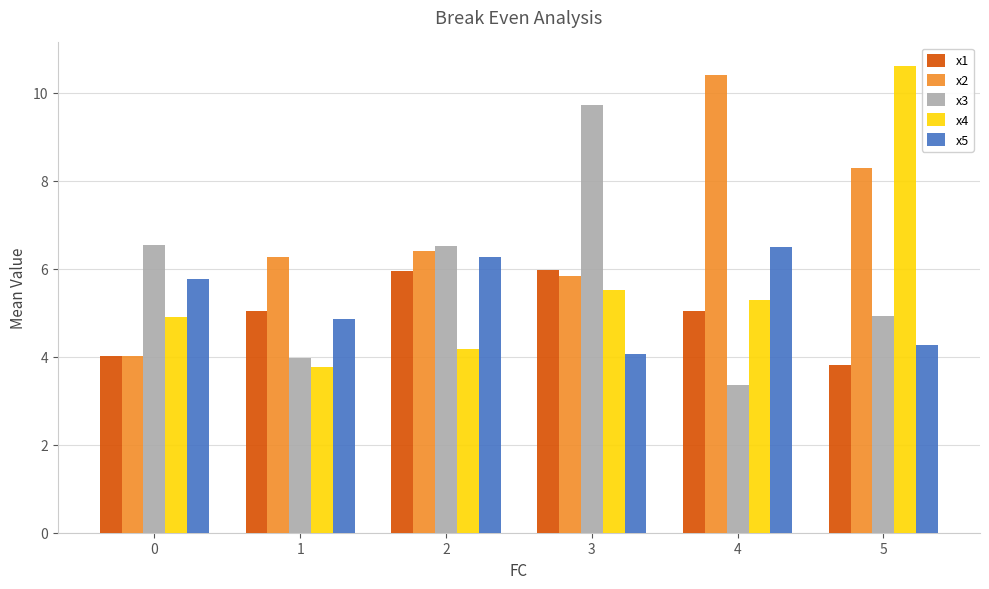

What is the value of the x1 bar at the 2nd from the left?

5.0